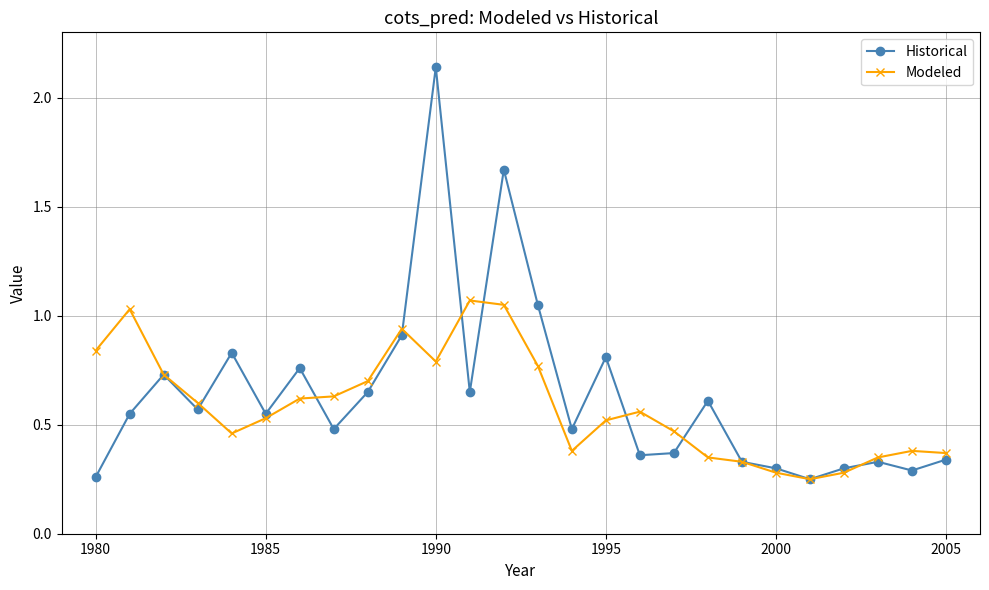

True or false: Modeled has more than 0 points higher than both neighbors.

True